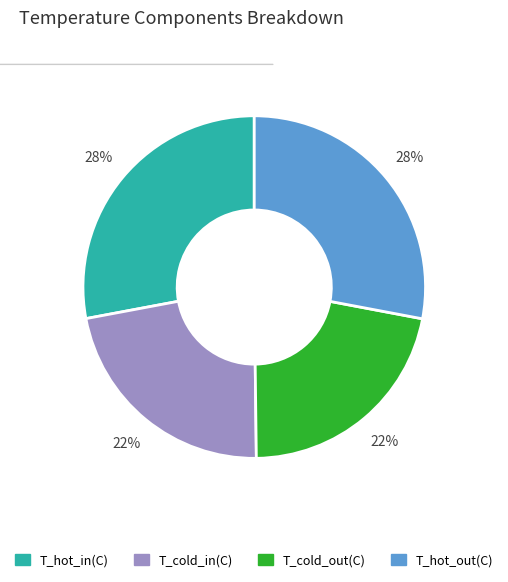

To the nearest percent, what is the difference between the largest and smallest slice percentages?

6%